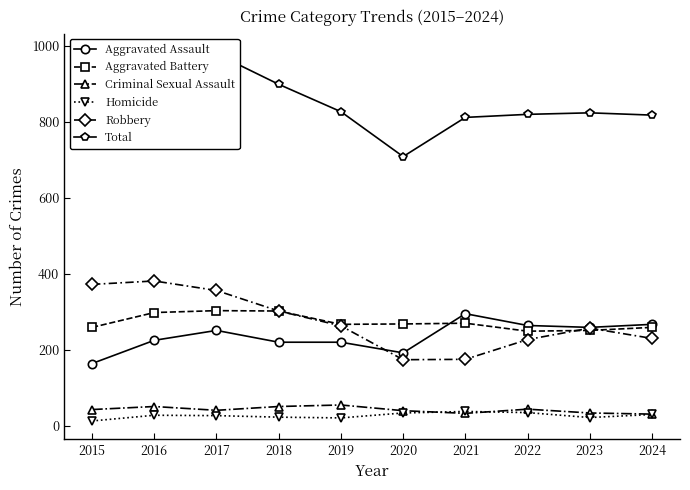

What is the maximum value for Total?

983